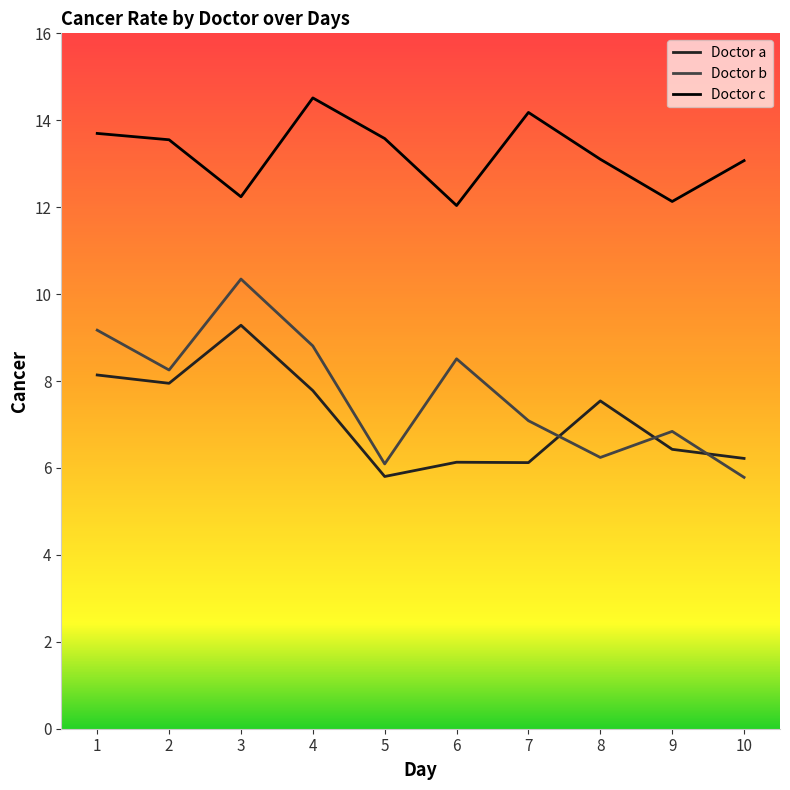

What are all the series names shown in the legend?

Doctor a, Doctor b, Doctor c